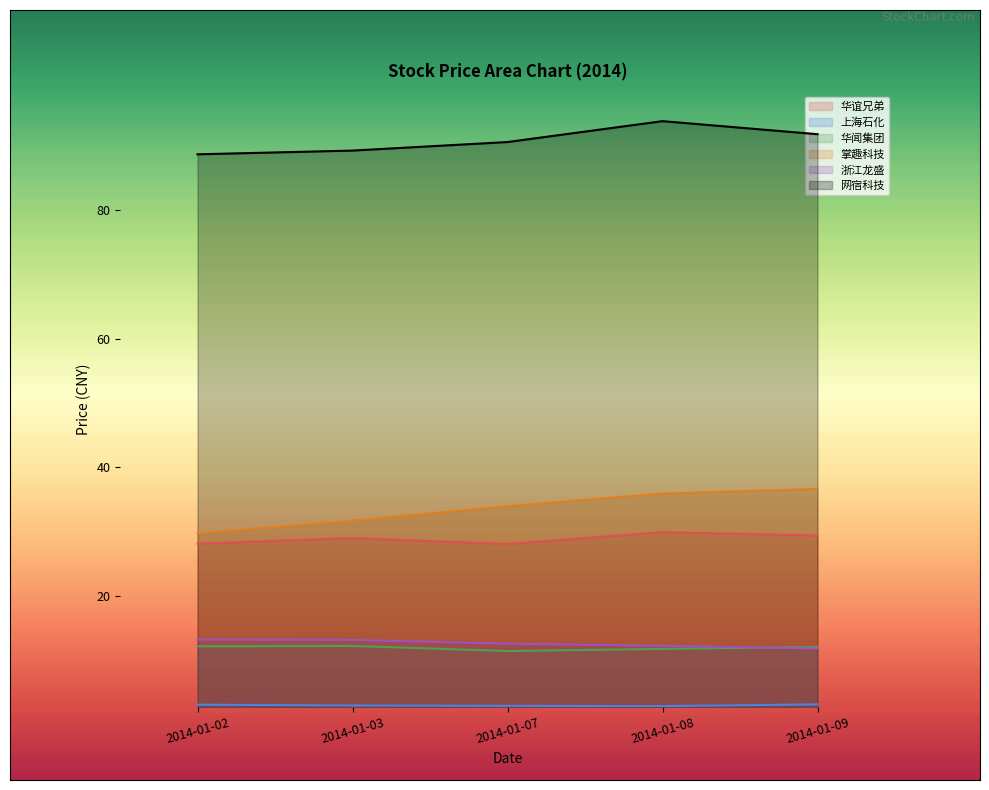

How many data points does each series have?

5